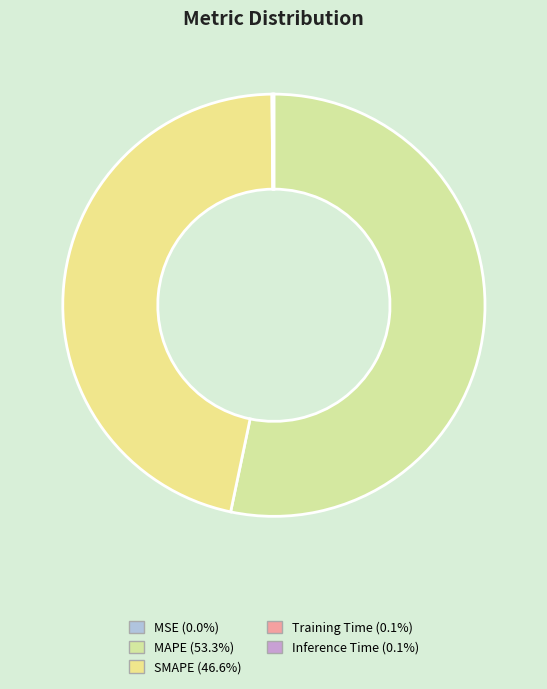

Is the sum of SMAPE and MSE greater than half?

No